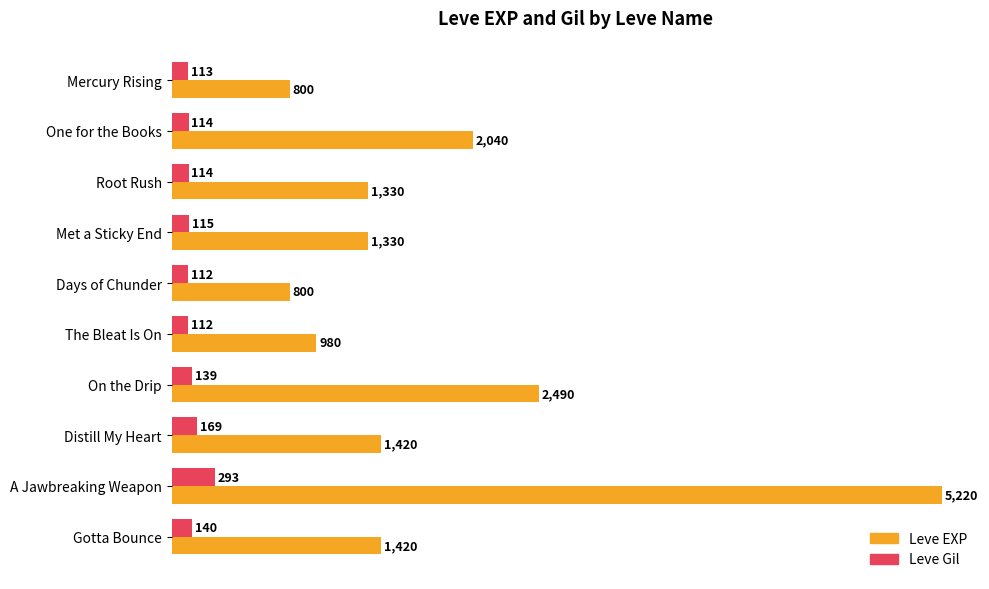

List the series in order of their overall mean, highest first.

Leve EXP, Leve Gil